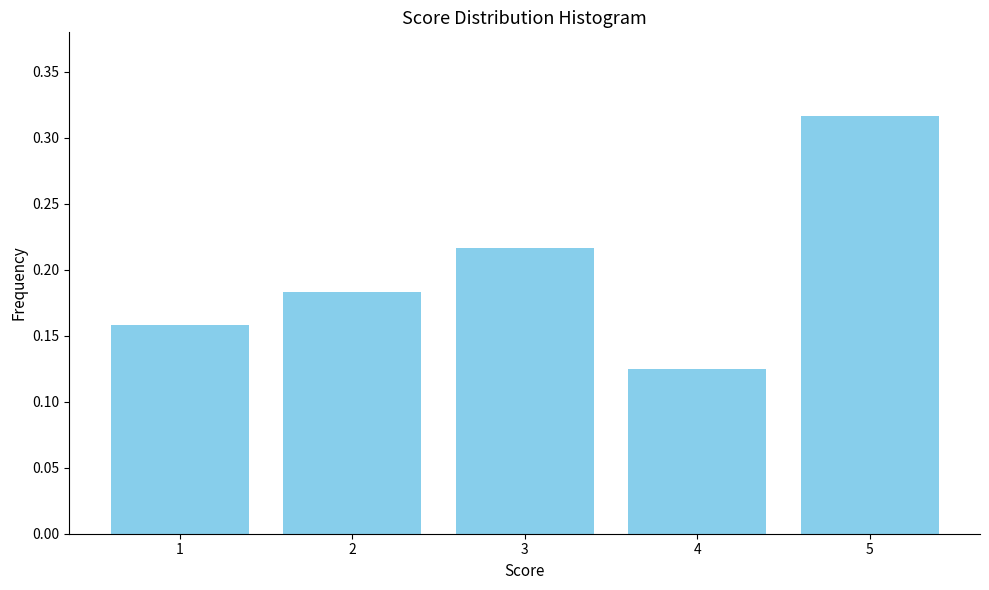

Count the values in the range 0 to 1.

5